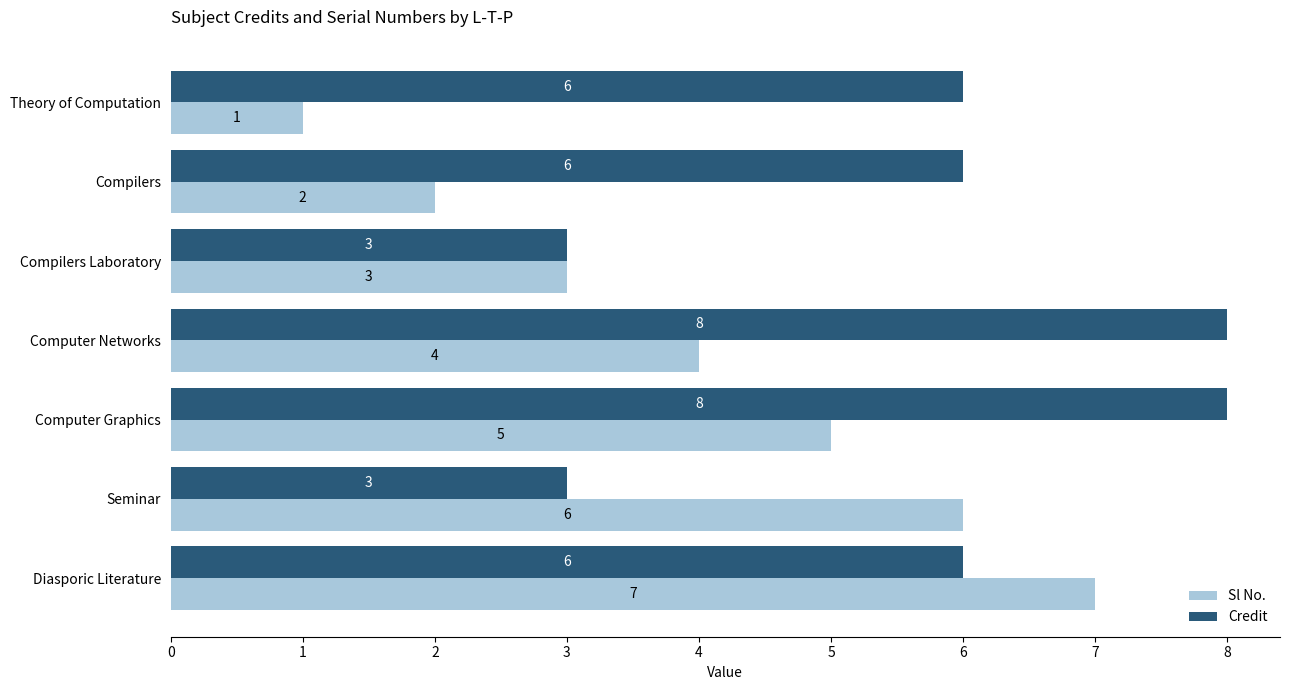

What is the maximum value shown in the chart?

8